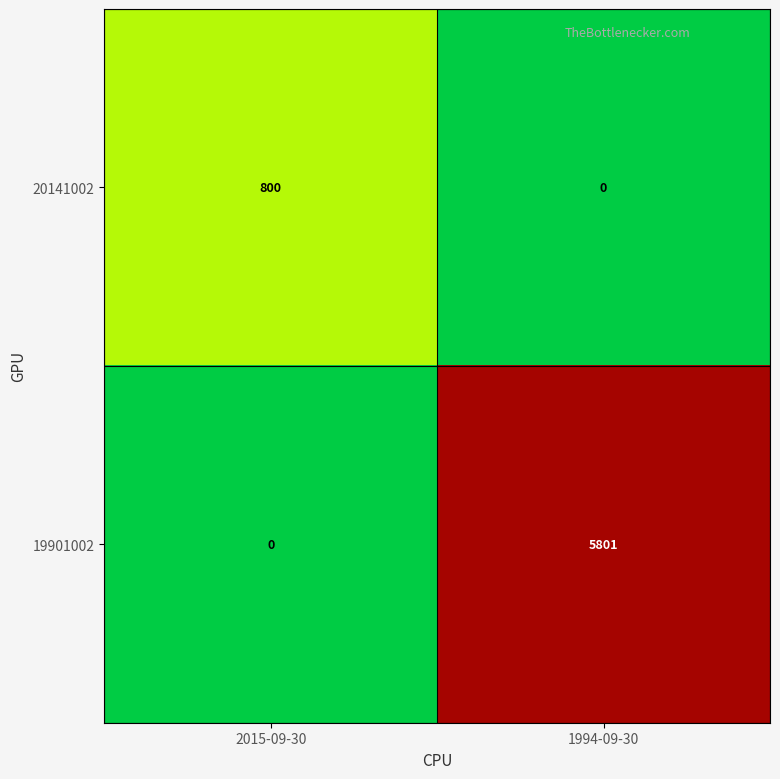

True or false: 20141002 has a value of 0 at 1994-09-30.

True